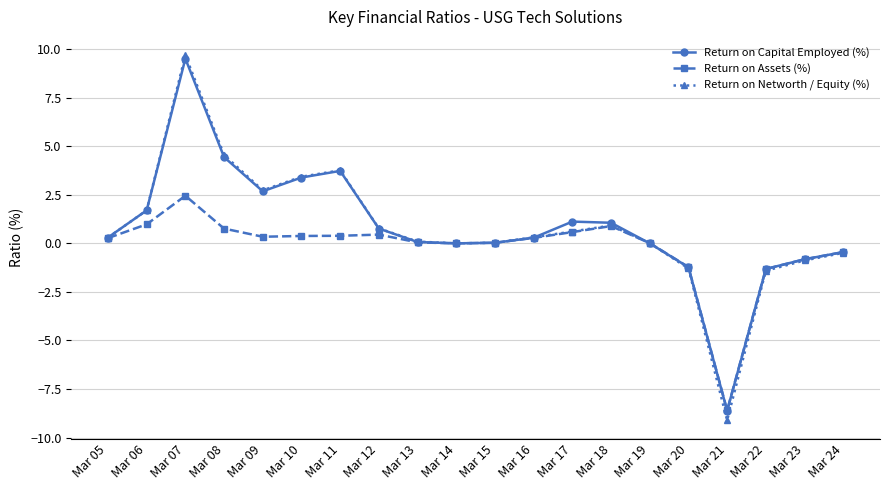

How many lines are shown in the chart?

3